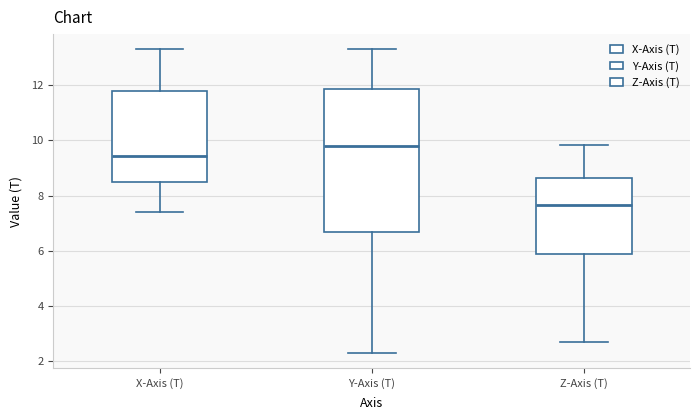

Reading left to right, read every box against the y-axis: the position of its median line, the range the box covers, and the ends of its whiskers. The values are not printed on the chart, so give them approximately, as read against the axis.

X-Axis (T): median 9.4, box 8.4 to 11.8, whiskers 7.4 to 13.2
Y-Axis (T): median 9.8, box 6.6 to 11.8, whiskers 2.4 to 13.4
Z-Axis (T): median 7.6, box 5.8 to 8.6, whiskers 2.8 to 9.8